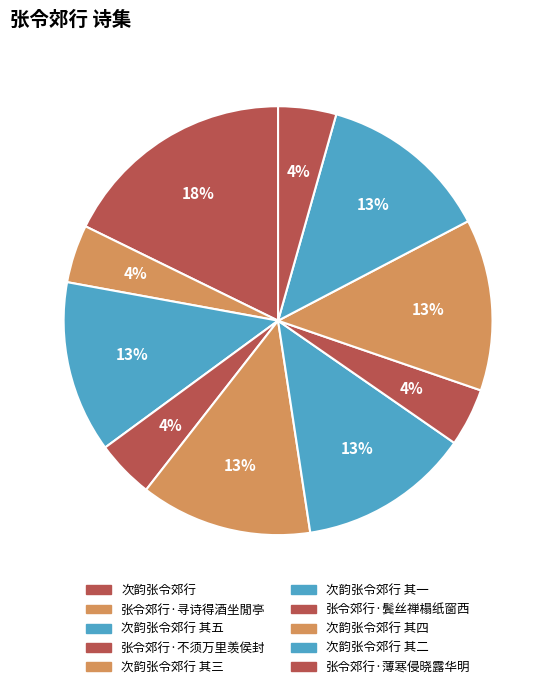

What percentage do 次韵张令郊行 其三 and 张令郊行·不须万里羡侯封 together represent?

17.3%